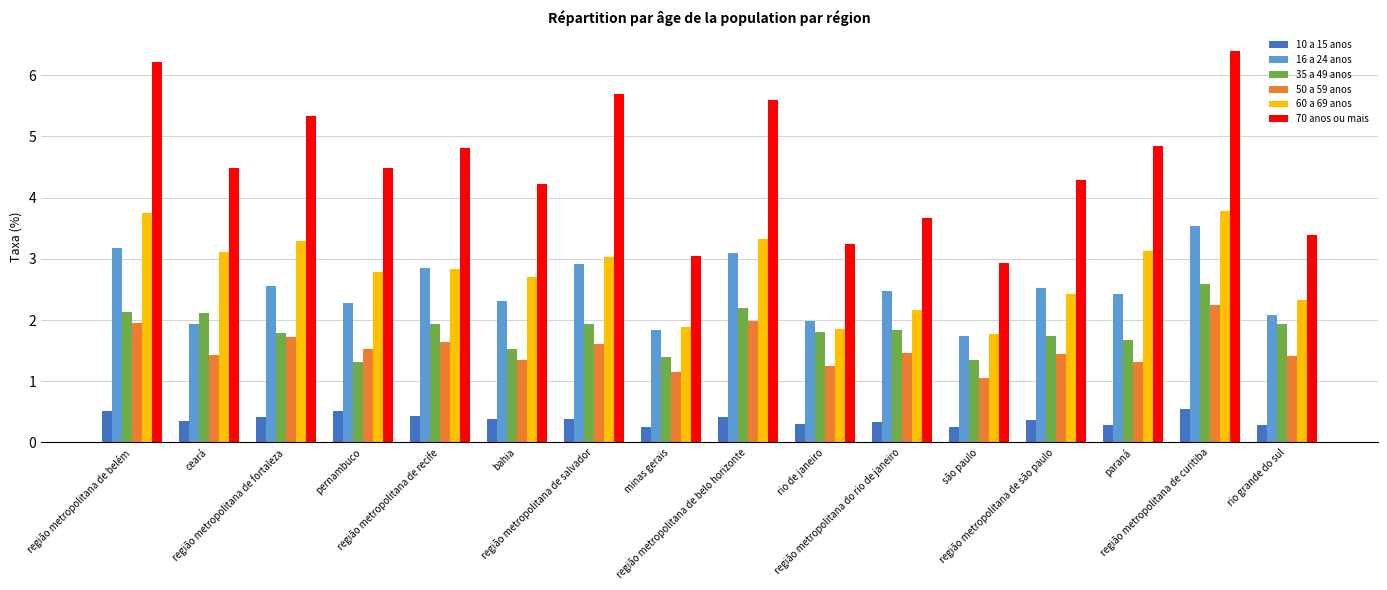

Which series has the largest total across all categories?

70 anos ou mais